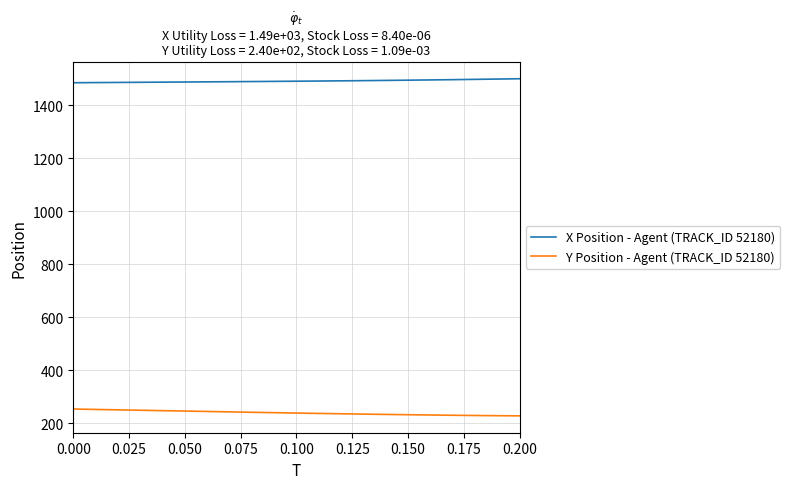

True or false: X Position - Agent (TRACK_ID 52180) and Y Position - Agent (TRACK_ID 52180) cross at least once.

False